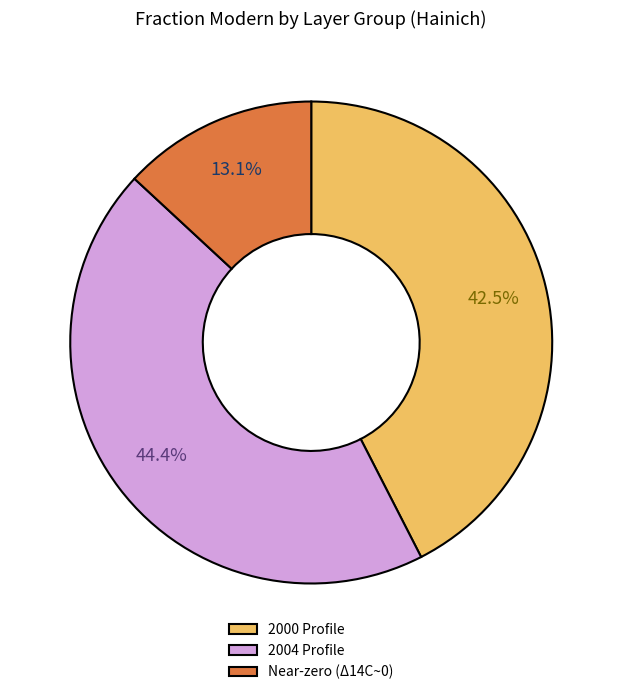

Is there a majority slice in this chart?

No